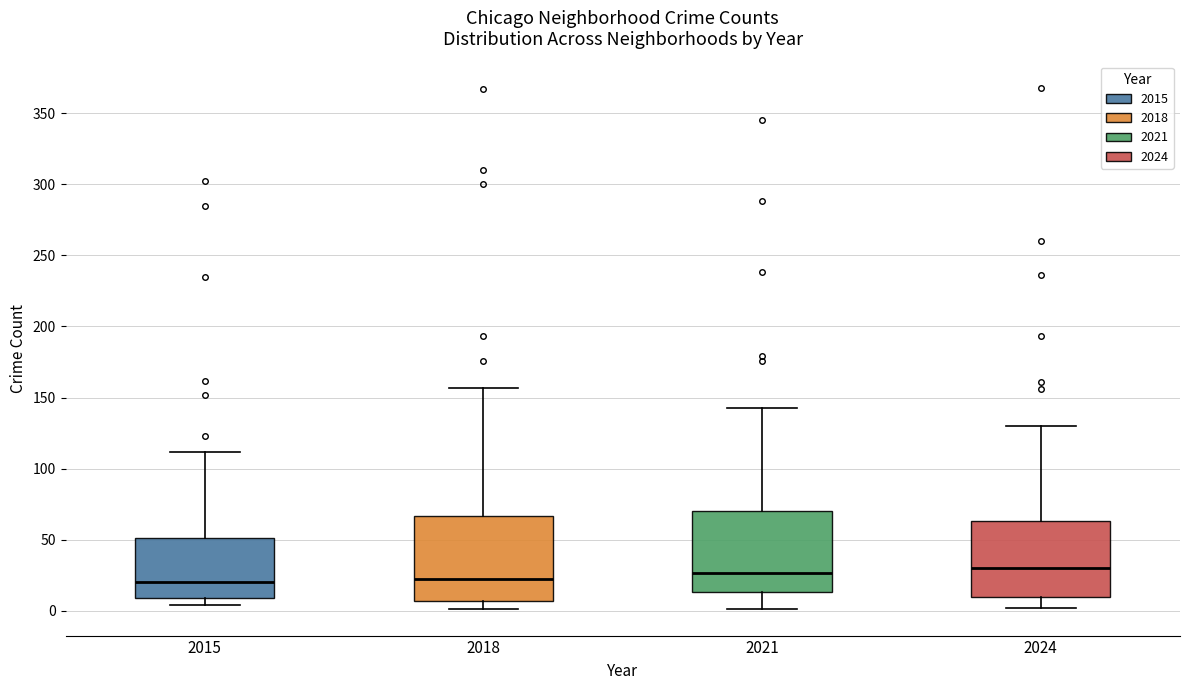

Reading left to right, transcribe this box plot: for each box, give where its median line is, the range the box spans, and where its two whiskers end, as read against the y-axis. The values are not printed on the chart, so give them approximately, as read against the axis.

2015: median 20, box 10 to 50, whiskers 5 to 110
2018: median 25, box 5 to 65, whiskers 0 to 155
2021: median 25, box 15 to 70, whiskers 0 to 145
2024: median 30, box 10 to 65, whiskers 0 to 130